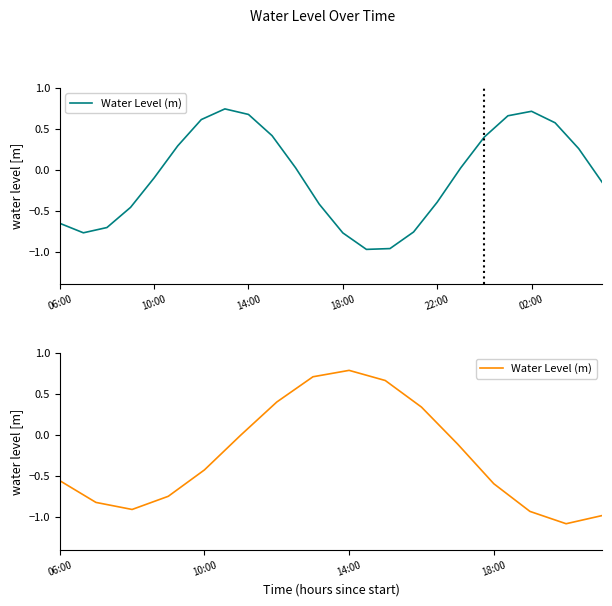

What is the minimum value shown in the chart?

-1.1